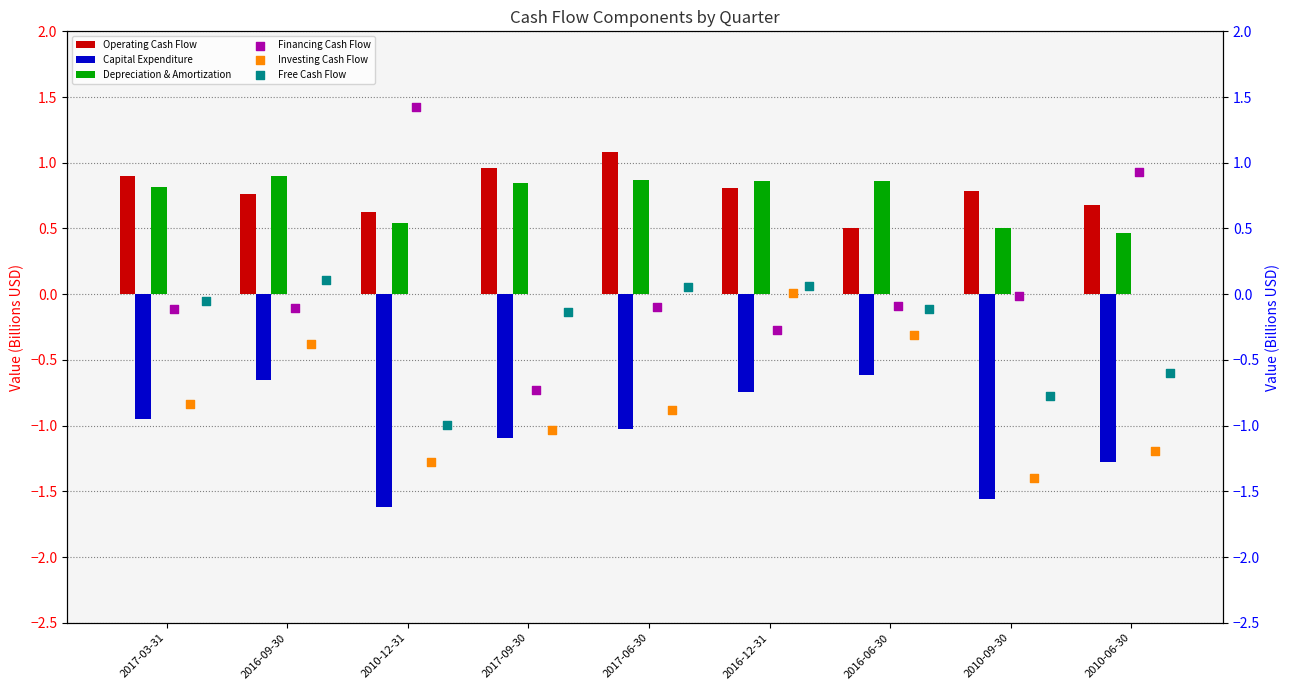

What are all the series names shown in the legend?

Operating Cash Flow, Capital Expenditure, Depreciation & Amortization, Financing Cash Flow, Investing Cash Flow, Free Cash Flow